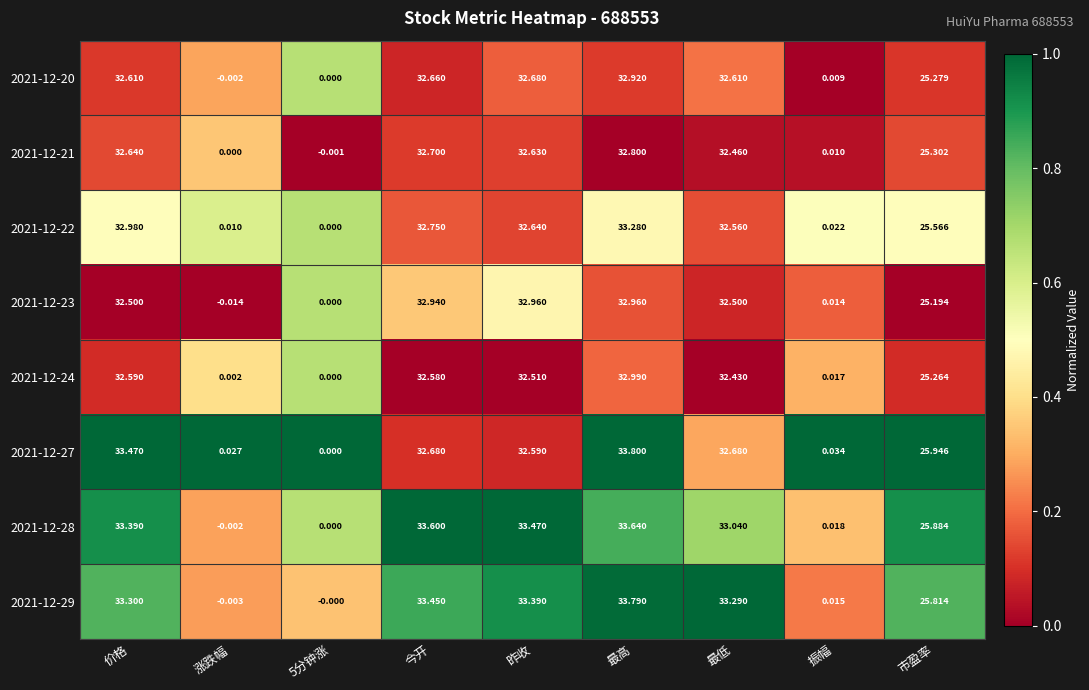

Is the value of 2021-12-20 at 最低 greater than the value of 2021-12-27 at 振幅?

Yes